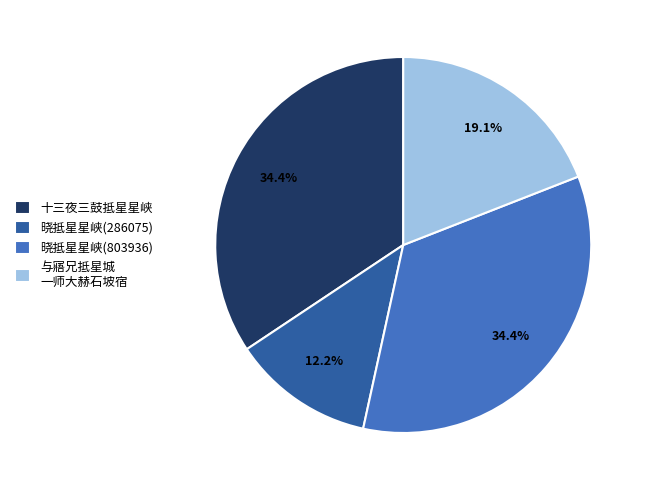

Which category has the smallest portion of the pie?

晓抵星星峡(286075)